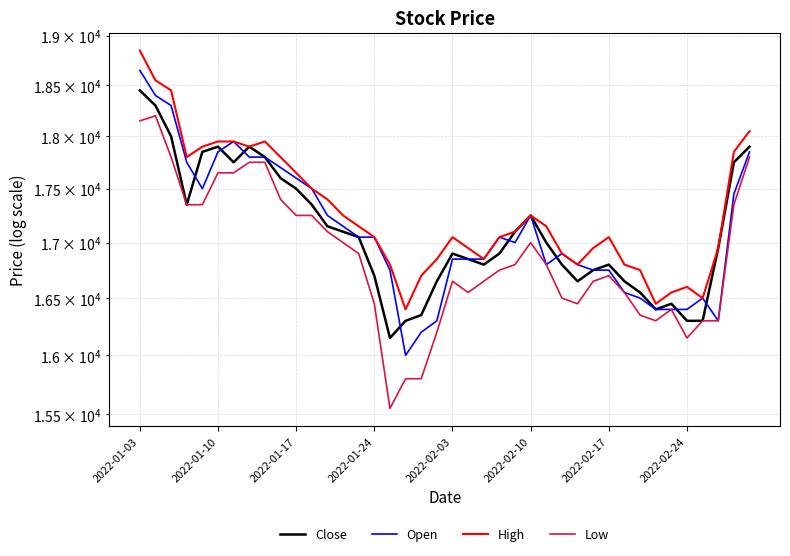

What is the sum of the High values at 9 and 31?

34600